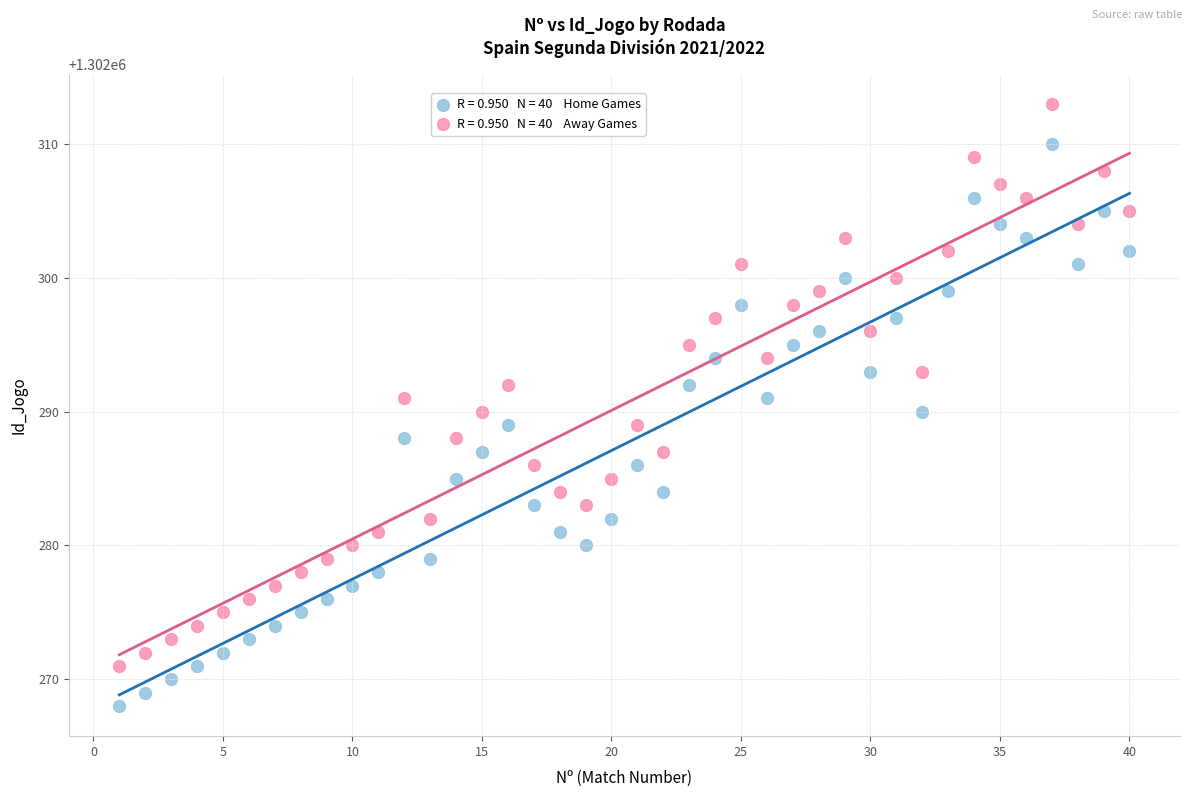

Across all data points, what is the range of X values (max minus min)?

39